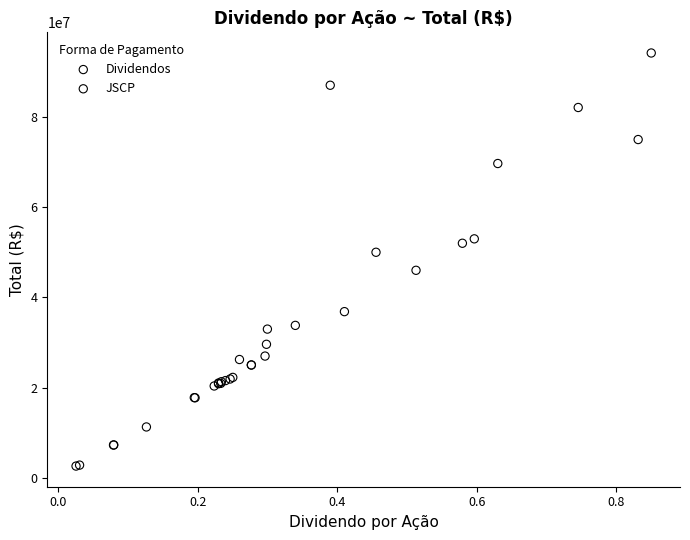

What are all the series names shown in the legend?

Dividendos, JSCP